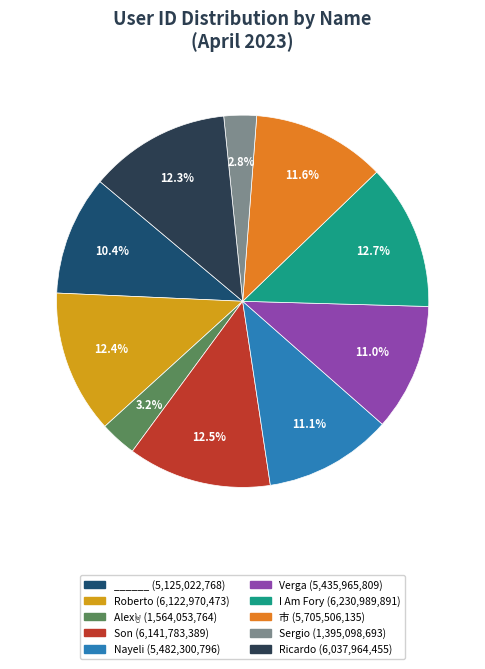

What percentage is NOT represented by Sergio (1,395,098,693)?

97.2%